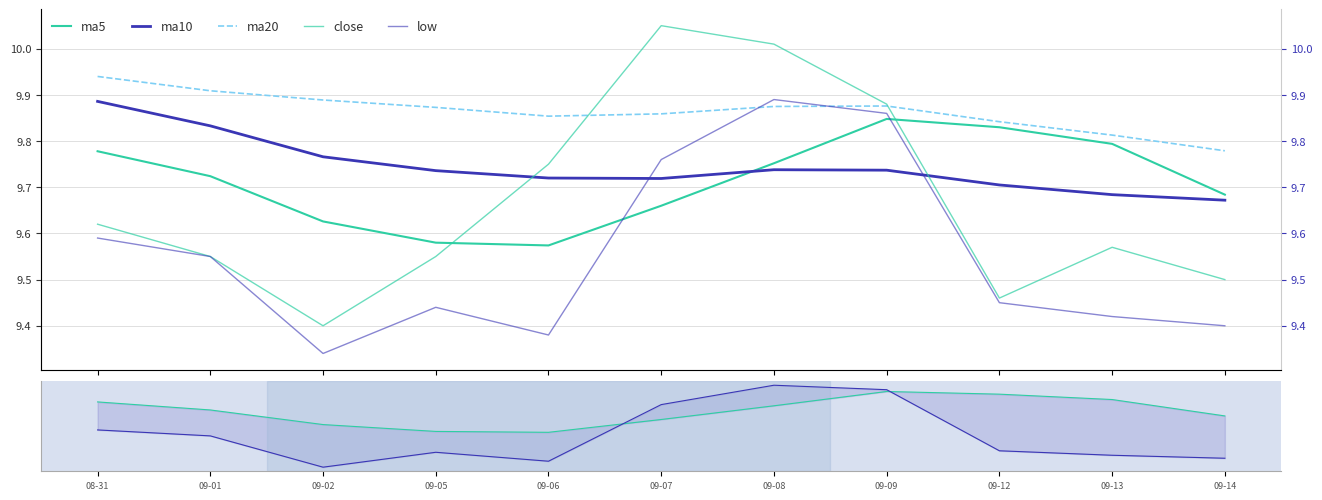

At 2016-09-06, list the series in order from largest to smallest.

ma20, close, ma10, ma5, low